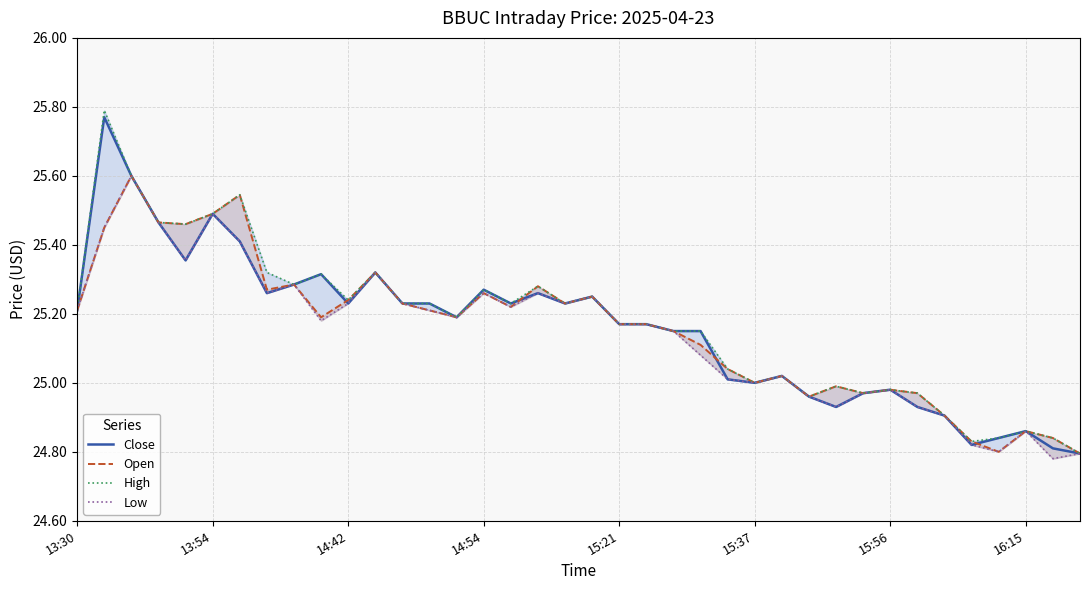

Which series has the largest total across all categories?

High